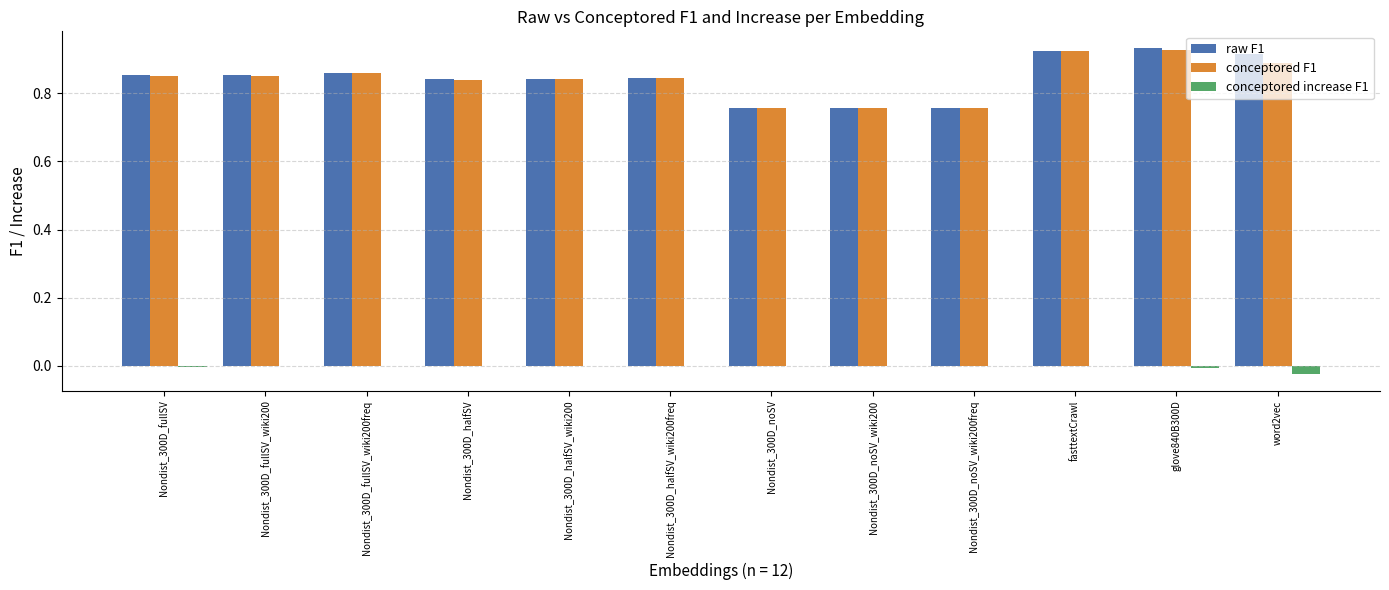

True or false: conceptored increase F1 has a value of -0.0 at Nondist_300D_fullSV_wiki200freq.

True